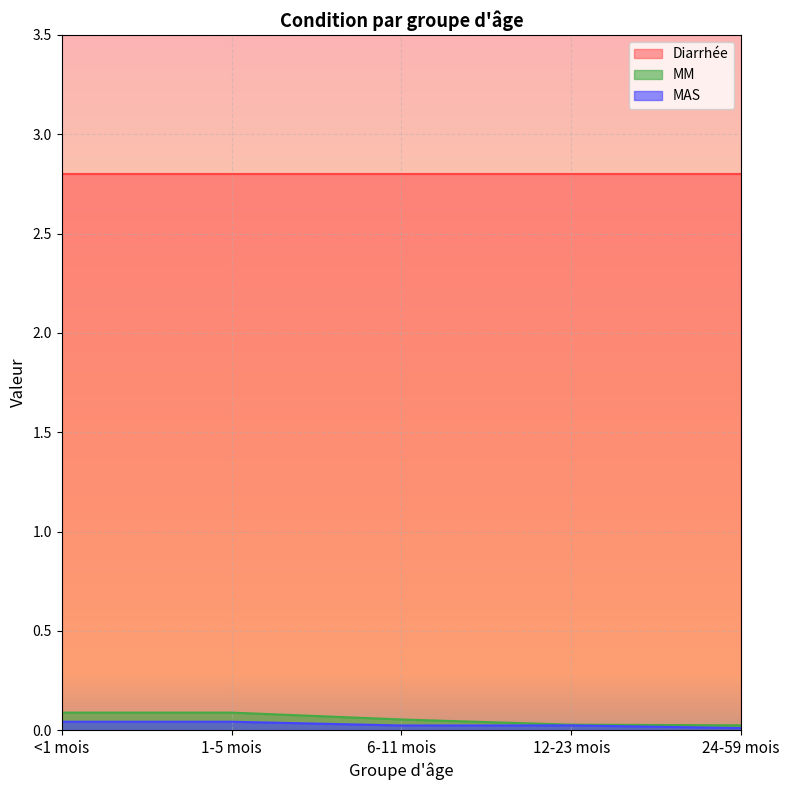

Is it true that MM equals 0.1 at <1 mois?

True